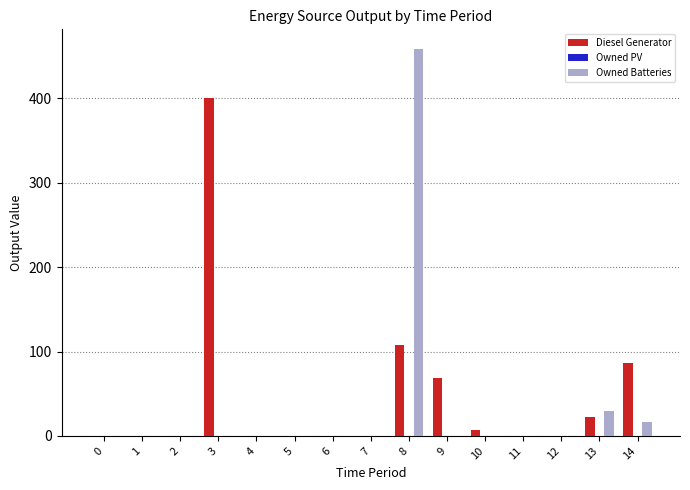

At which category is the sum across all series the highest?

8